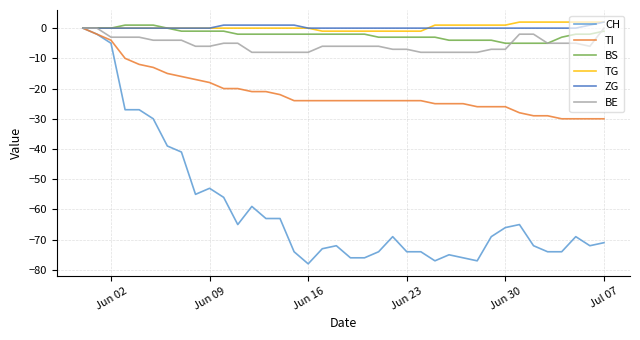

What is the minimum value shown in the chart?

-78